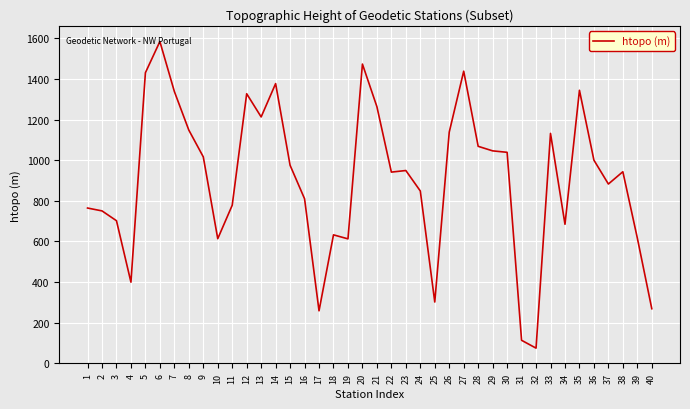

What is the minimum value shown in the chart?

73.9